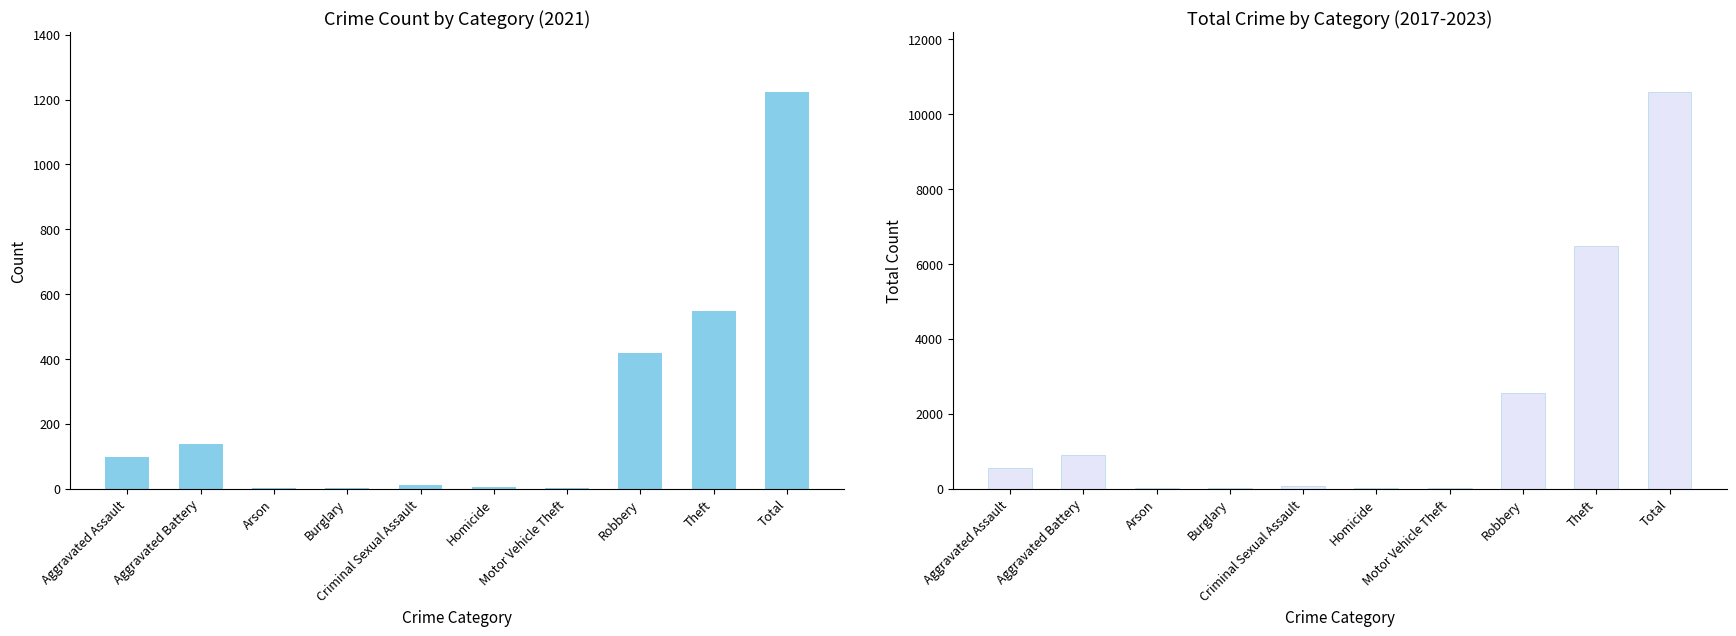

At which category does the chart reach its peak across all series?

Total